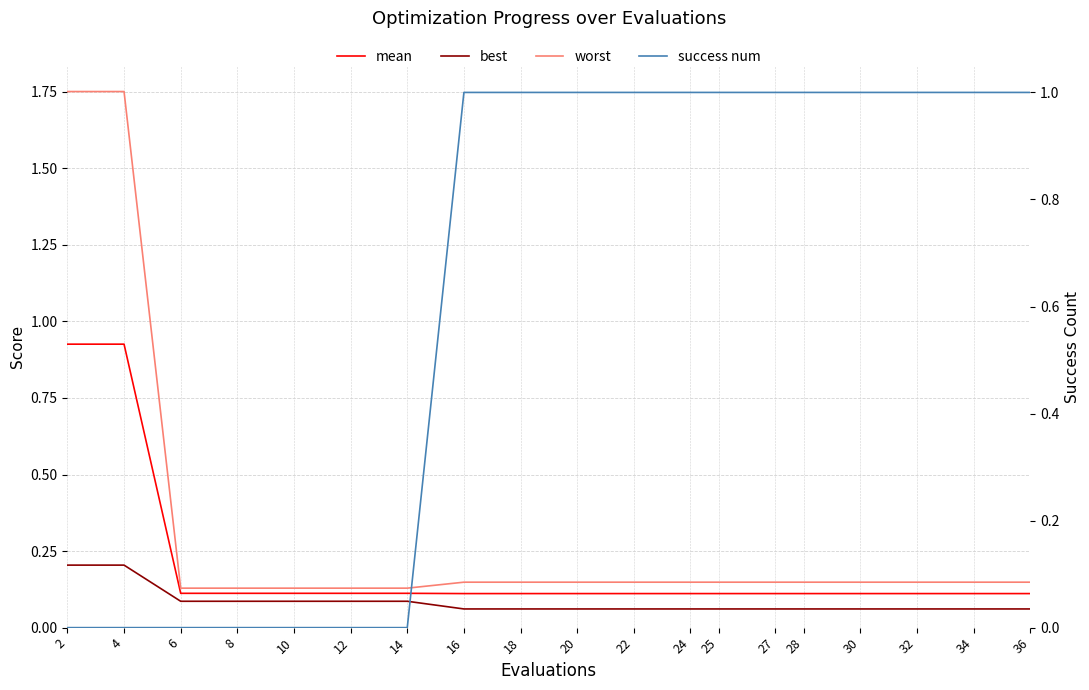

How many intersections are there between success num and worst?

1